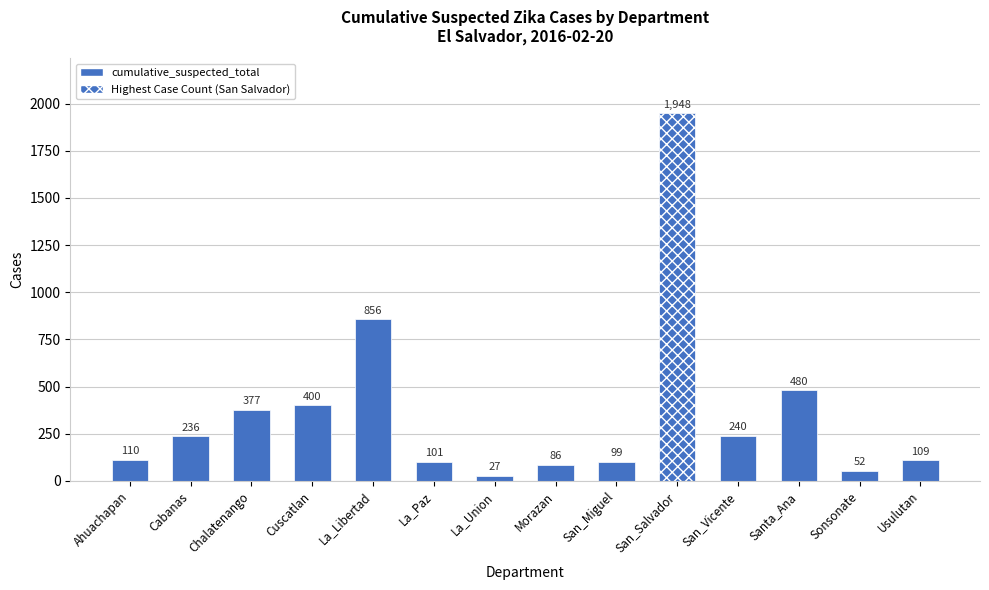

What is the ratio of the value at La_Libertad to the value at Morazan?

10.0